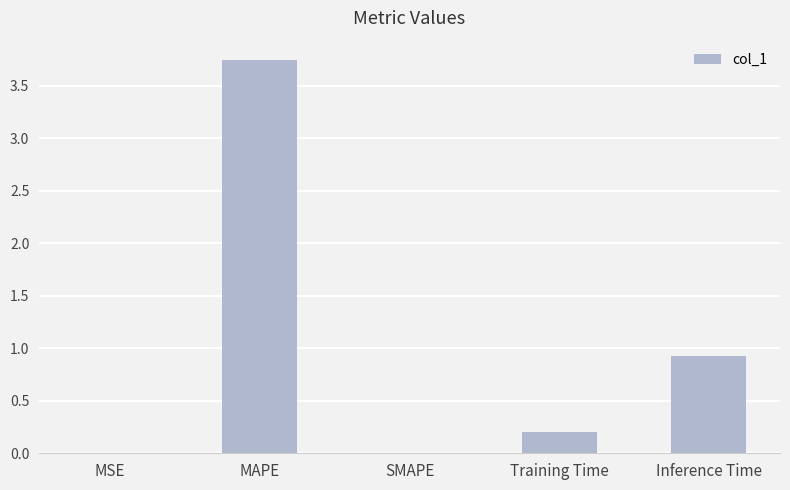

What is the average value?

1.0